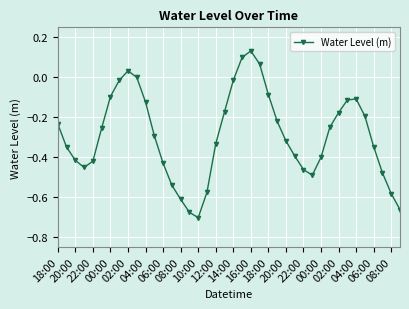

How many data points does each series have?

40